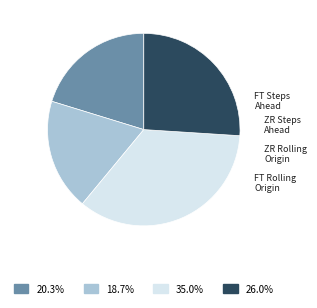

Count the number of slices in the pie.

4